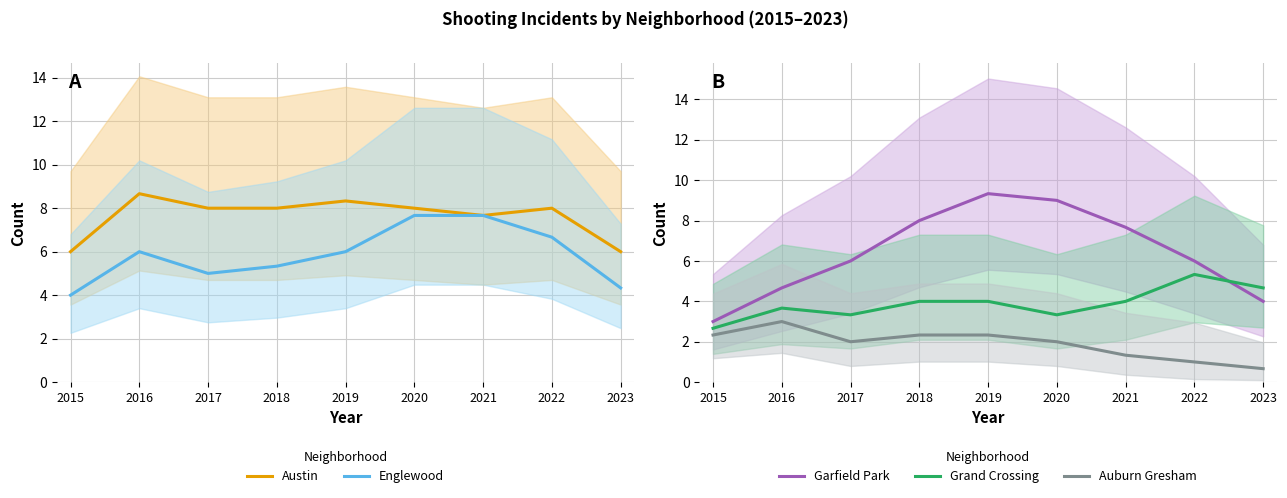

Which label corresponds to the smallest value in the chart?

2023